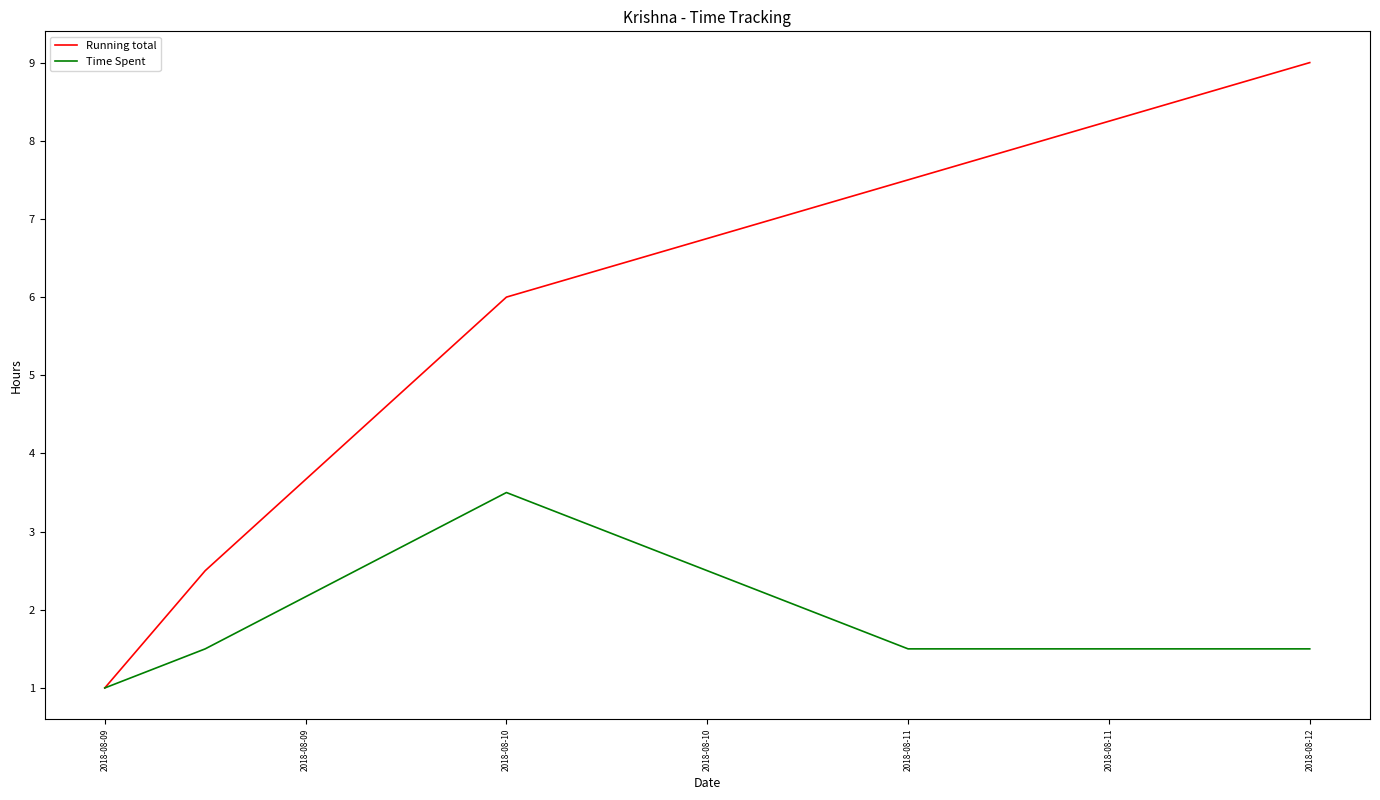

Which series has the largest total across all categories?

Running total